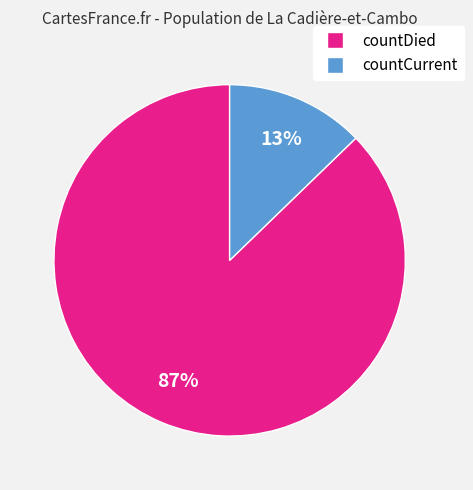

To the nearest percent, what is the average slice percentage?

50%